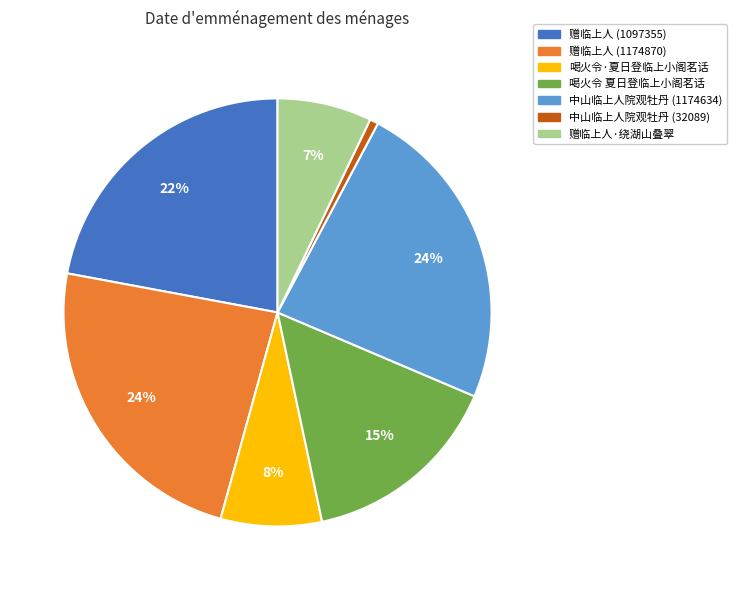

To the nearest percent, what is the average slice percentage?

14%